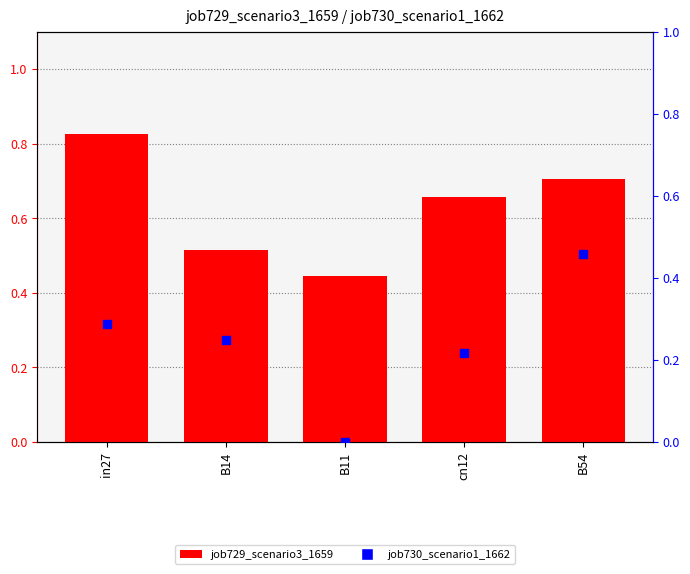

Is the value of job730_scenario1_1662 at cn12 greater than the value of job729_scenario3_1659 at B14?

No